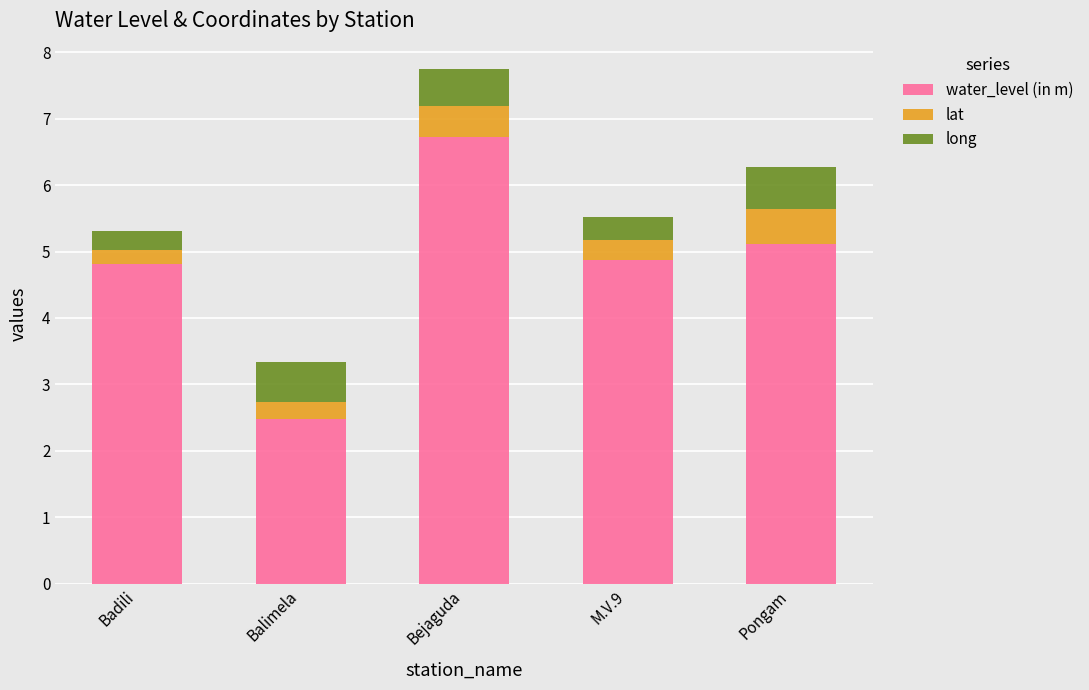

Reading left to right, list the values for the water_level (in m) series.

Badili=4.8	Balimela=2.5	Bejaguda=6.7	M.V.9=4.9	Pongam=5.1